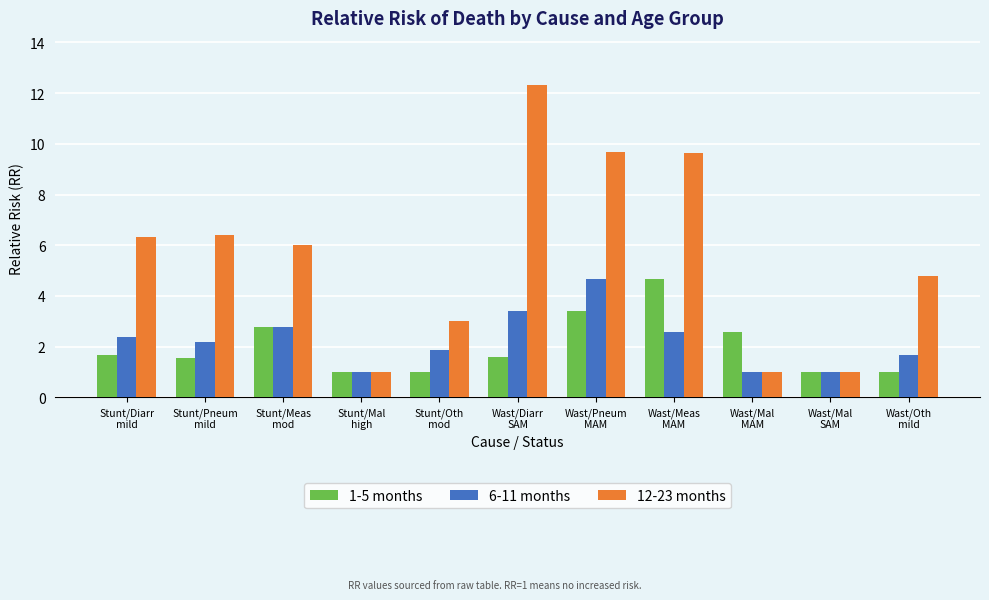

Is it true that 1-5 months equals 1.0 at Wast/Oth
mild?

True